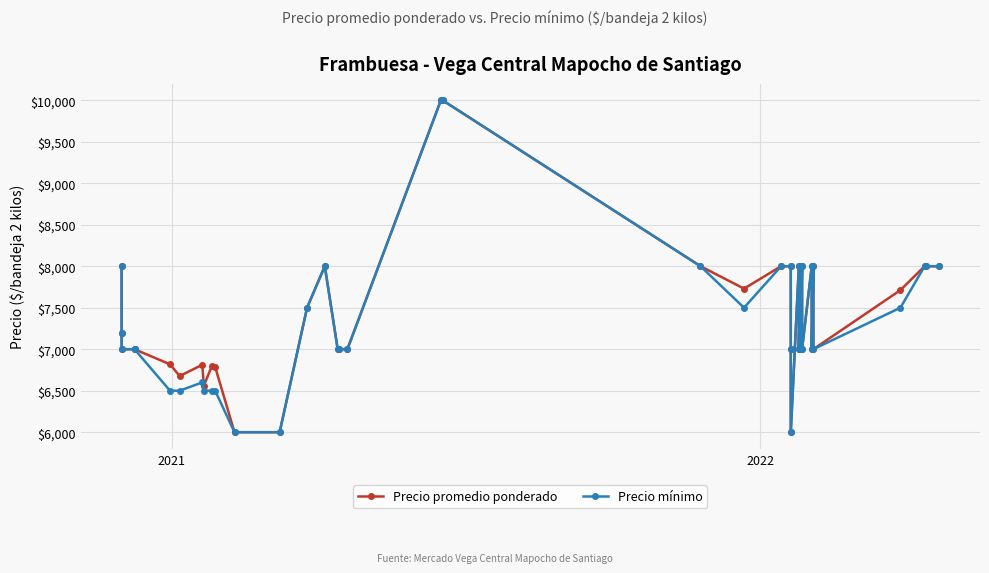

How many lines are shown in the chart?

2